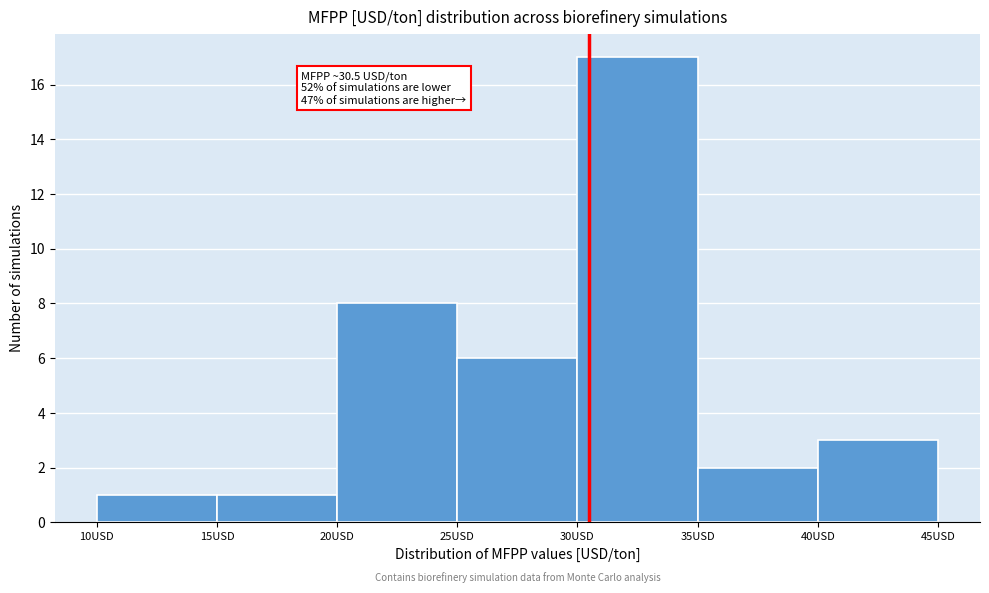

Which range on the x-axis has the tallest bar?

30 to 35